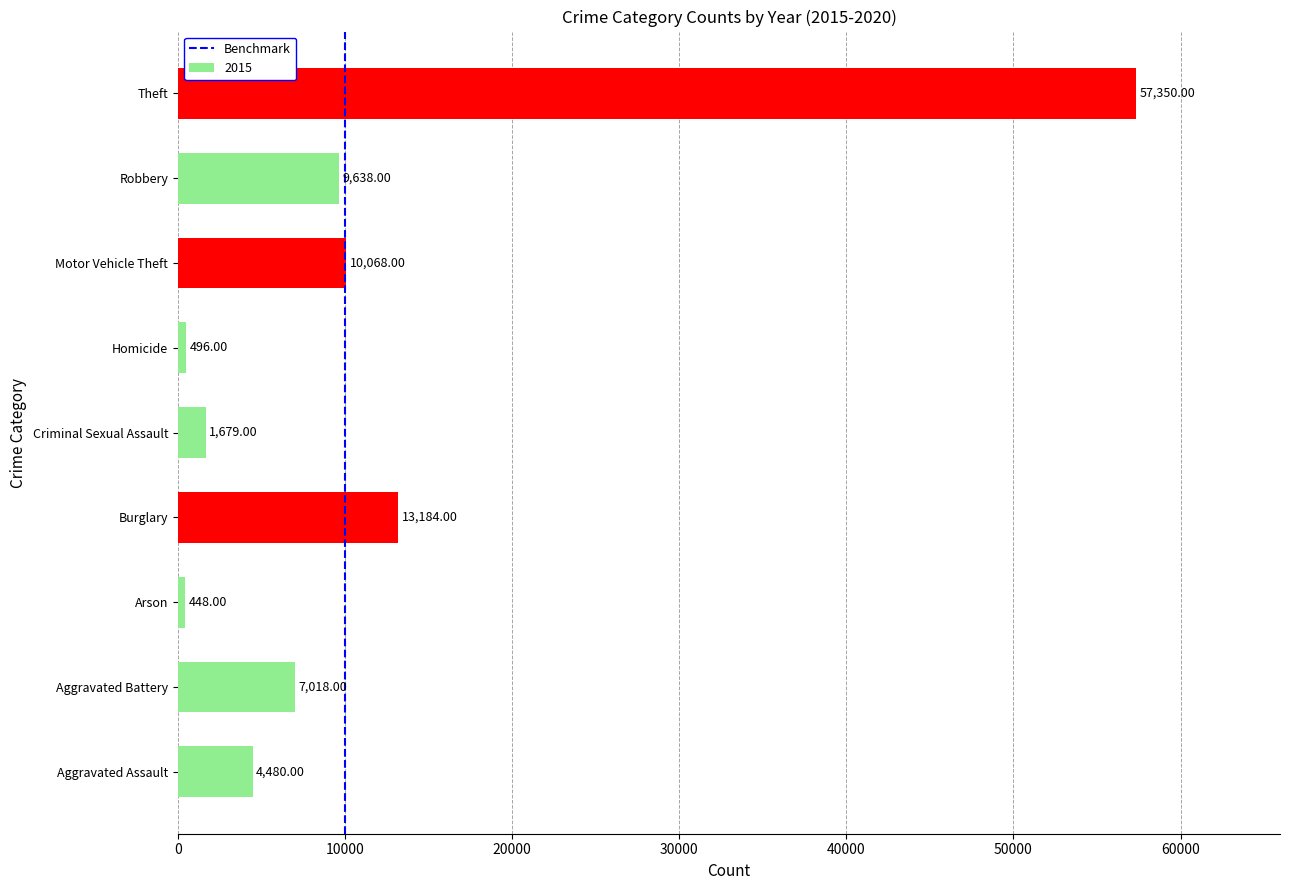

List the labels in order of value, smallest first.

Arson, Homicide, Criminal Sexual Assault, Aggravated Assault, Aggravated Battery, Robbery, Motor Vehicle Theft, Burglary, Theft